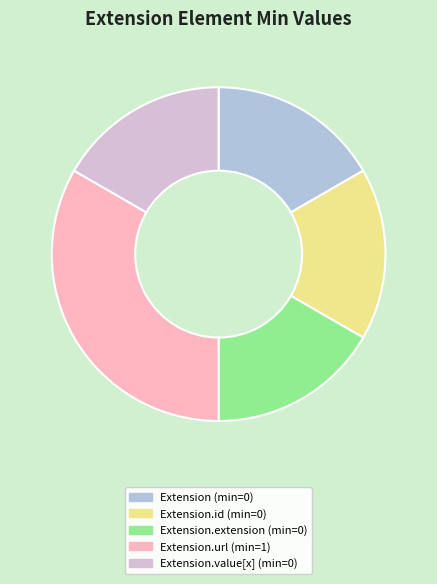

Does any single category account for the majority?

No